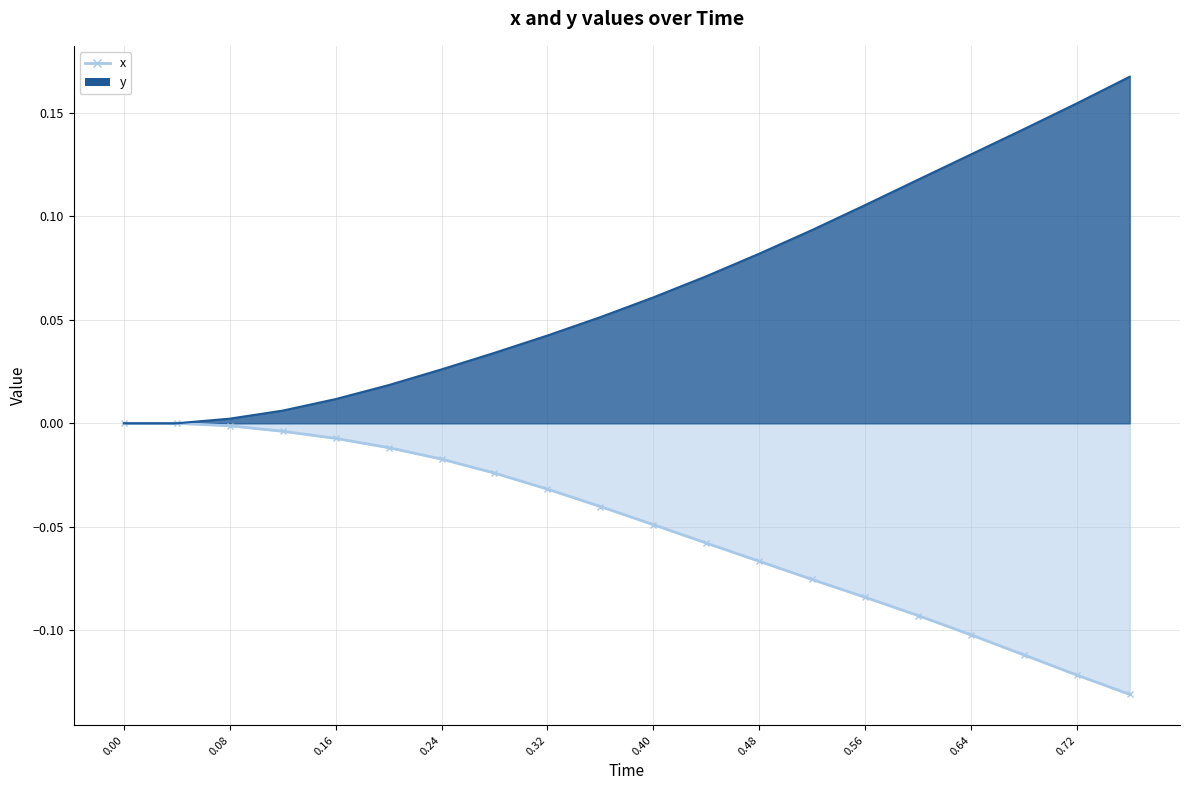

Reading left to right, what are all the values shown in this chart?

x: 0.0=0.0	0.04=0.0	0.08=-0.0	0.12=-0.0	0.16=-0.0	0.2=-0.0	0.24=-0.0	0.28=-0.0	0.32=-0.0	0.36=-0.0	0.4=-0.0	0.44=-0.1	0.48=-0.1	0.52=-0.1	0.56=-0.1	0.6=-0.1	0.64=-0.1	0.68=-0.1	0.72=-0.1	0.76=-0.1
y: 0.0=0.0	0.04=0.0	0.08=0.0	0.12=0.0	0.16=0.0	0.2=0.0	0.24=0.0	0.28=0.0	0.32=0.0	0.36=0.1	0.4=0.1	0.44=0.1	0.48=0.1	0.52=0.1	0.56=0.1	0.6=0.1	0.64=0.1	0.68=0.1	0.72=0.2	0.76=0.2